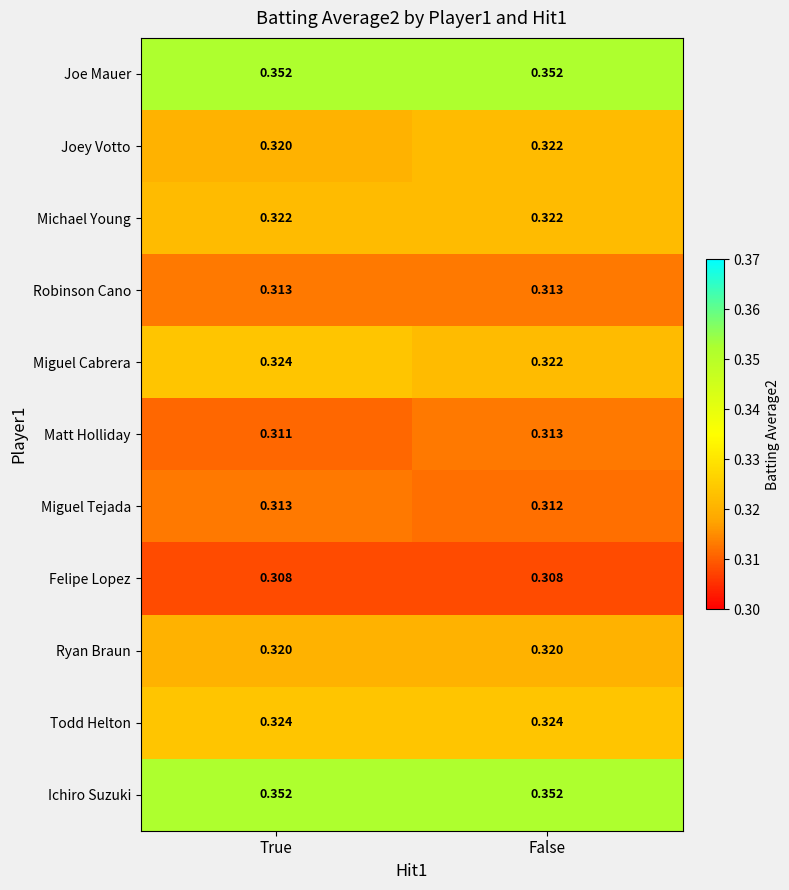

Is the value of Michael Young at True greater than the value of Todd Helton at True?

No